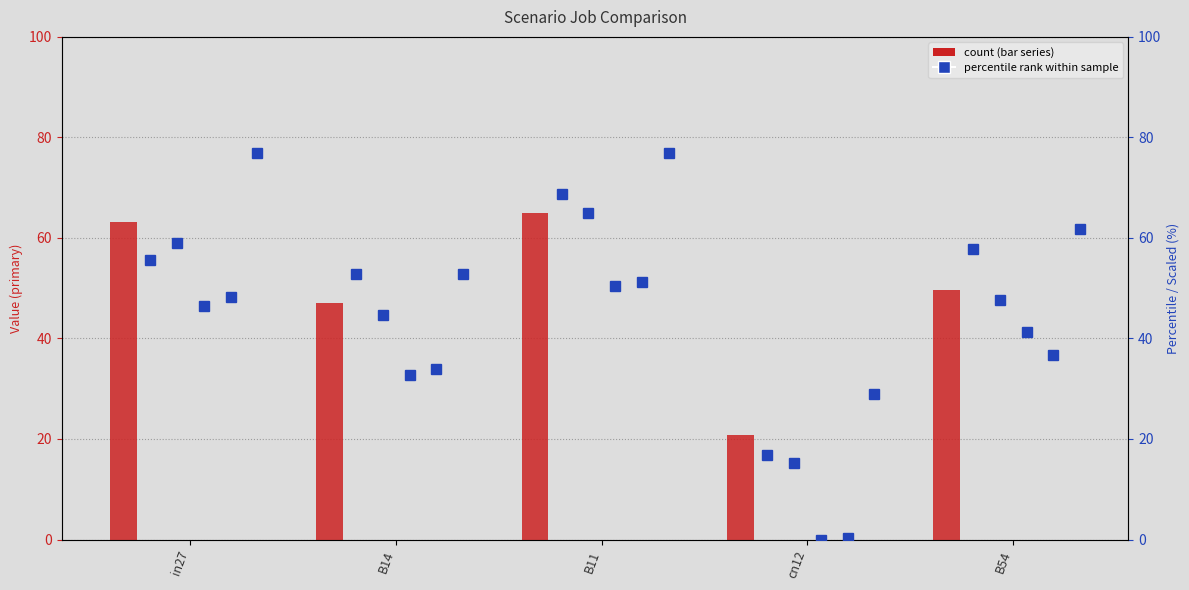

At how many categories does at least one series exceed 74?

2